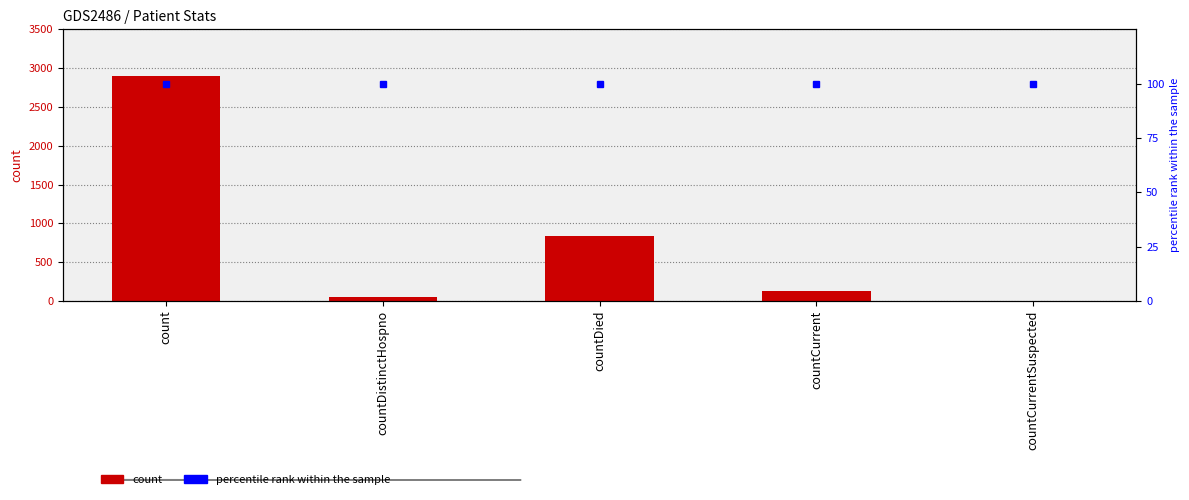

Which category has the highest value in the count series?

count